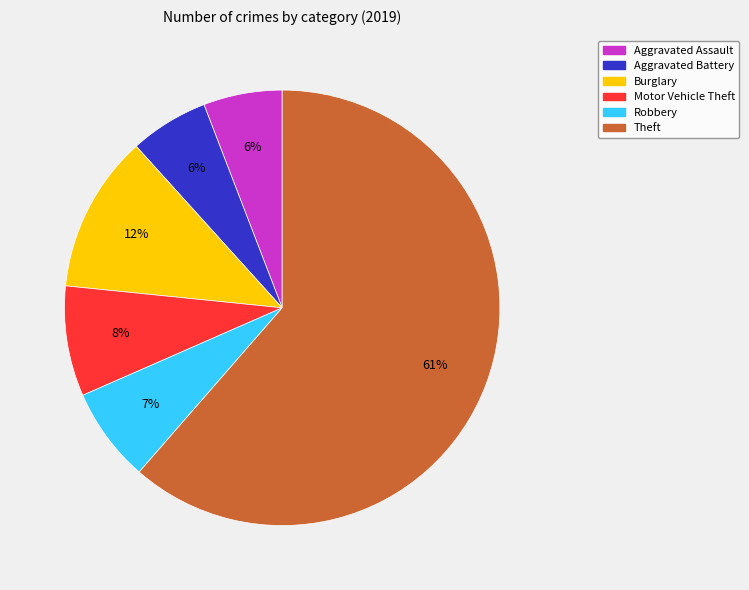

What is the ratio of the value at Robbery to the value at Aggravated Assault?

1.2